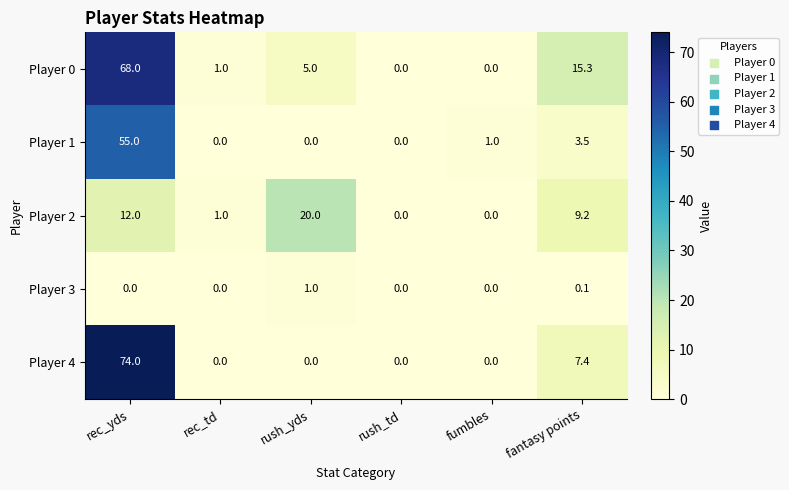

Reading left to right, what are all the values shown in this chart?

Player 0: rec_yds=68.0	rec_td=1.0	rush_yds=5.0	rush_td=0.0	fumbles=0.0	fantasy points=15.3
Player 1: rec_yds=55.0	rec_td=0.0	rush_yds=0.0	rush_td=0.0	fumbles=1.0	fantasy points=3.5
Player 2: rec_yds=12.0	rec_td=1.0	rush_yds=20.0	rush_td=0.0	fumbles=0.0	fantasy points=9.2
Player 3: rec_yds=0.0	rec_td=0.0	rush_yds=1.0	rush_td=0.0	fumbles=0.0	fantasy points=0.1
Player 4: rec_yds=74.0	rec_td=0.0	rush_yds=0.0	rush_td=0.0	fumbles=0.0	fantasy points=7.4